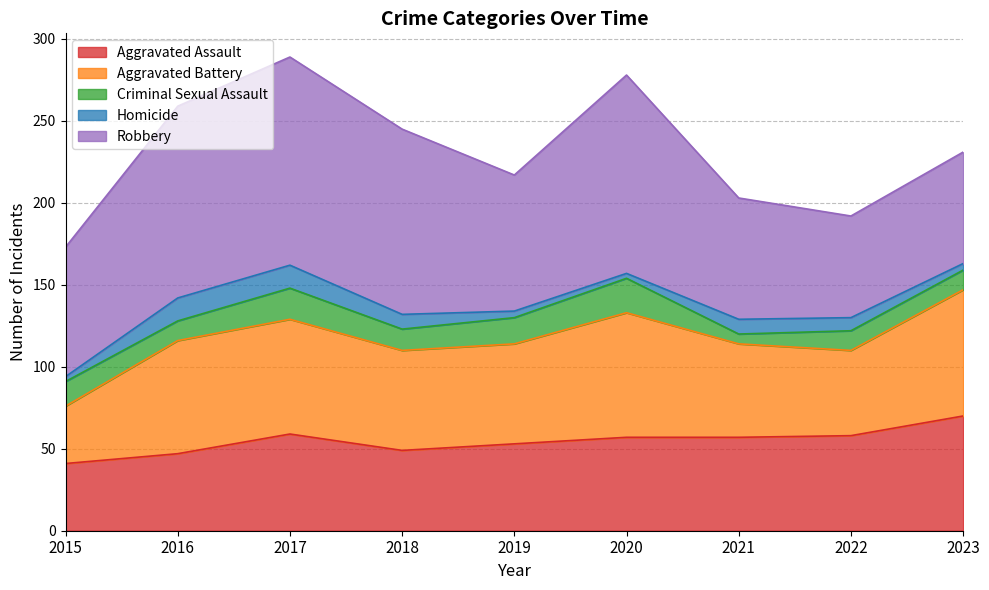

The Aggravated Assault series shows 41 at 2015. True or false?

True